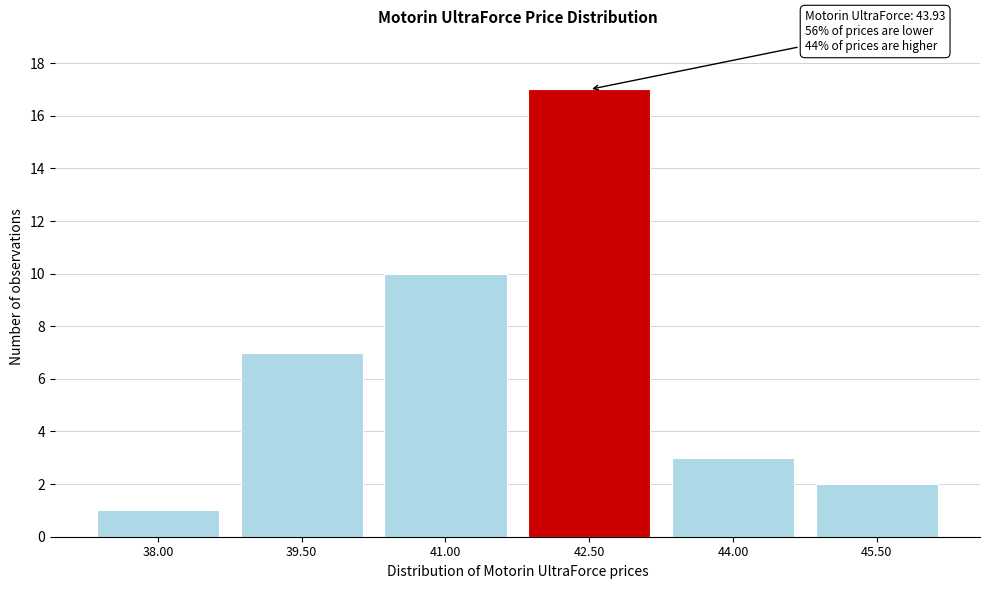

Reading left to right, transcribe all the data shown in this chart.

1	7	10	17	3	2